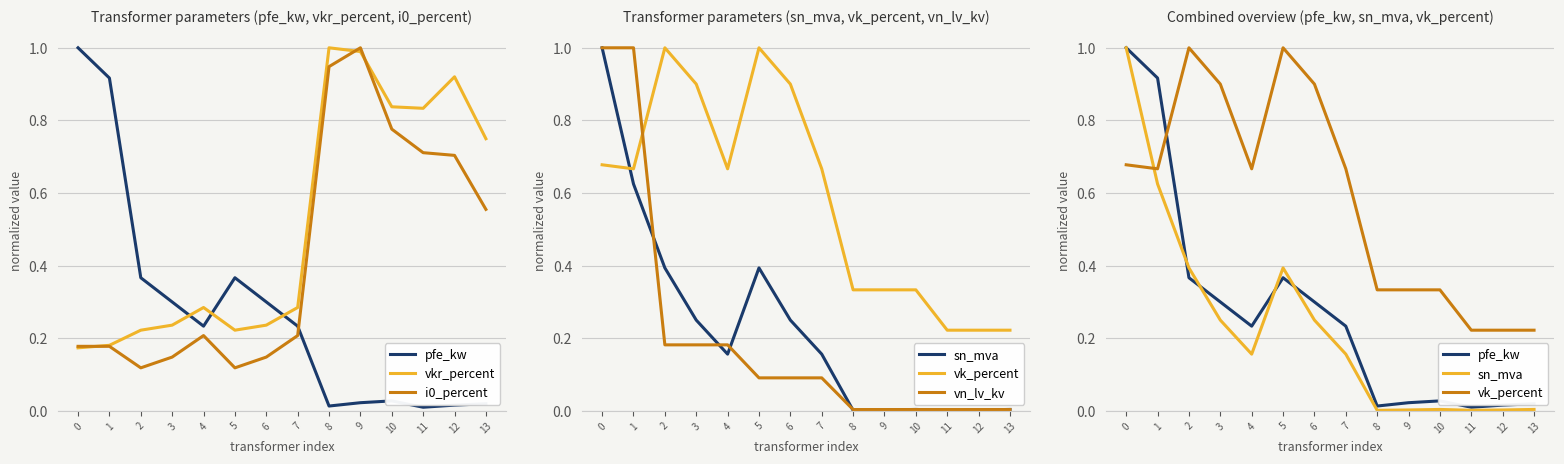

Reading left to right, transcribe all the data shown in this chart.

pfe_kw: 0=1.0	1=0.9	2=0.4	3=0.3	4=0.2	5=0.4	6=0.3	7=0.2	8=0.0	9=0.0	10=0.0	11=0.0	12=0.0	13=0.0
vkr_percent: 0=0.2	1=0.2	2=0.2	3=0.2	4=0.3	5=0.2	6=0.2	7=0.3	8=1.0	9=1.0	10=0.8	11=0.8	12=0.9	13=0.7
i0_percent: 0=0.2	1=0.2	2=0.1	3=0.1	4=0.2	5=0.1	6=0.1	7=0.2	8=0.9	9=1.0	10=0.8	11=0.7	12=0.7	13=0.6
sn_mva: 0=1.0	1=0.6	2=0.4	3=0.2	4=0.2	5=0.4	6=0.2	7=0.2	8=0.0	9=0.0	10=0.0	11=0.0	12=0.0	13=0.0
vk_percent: 0=0.7	1=0.7	2=1.0	3=0.9	4=0.7	5=1.0	6=0.9	7=0.7	8=0.3	9=0.3	10=0.3	11=0.2	12=0.2	13=0.2
vn_lv_kv: 0=1.0	1=1.0	2=0.2	3=0.2	4=0.2	5=0.1	6=0.1	7=0.1	8=0.0	9=0.0	10=0.0	11=0.0	12=0.0	13=0.0